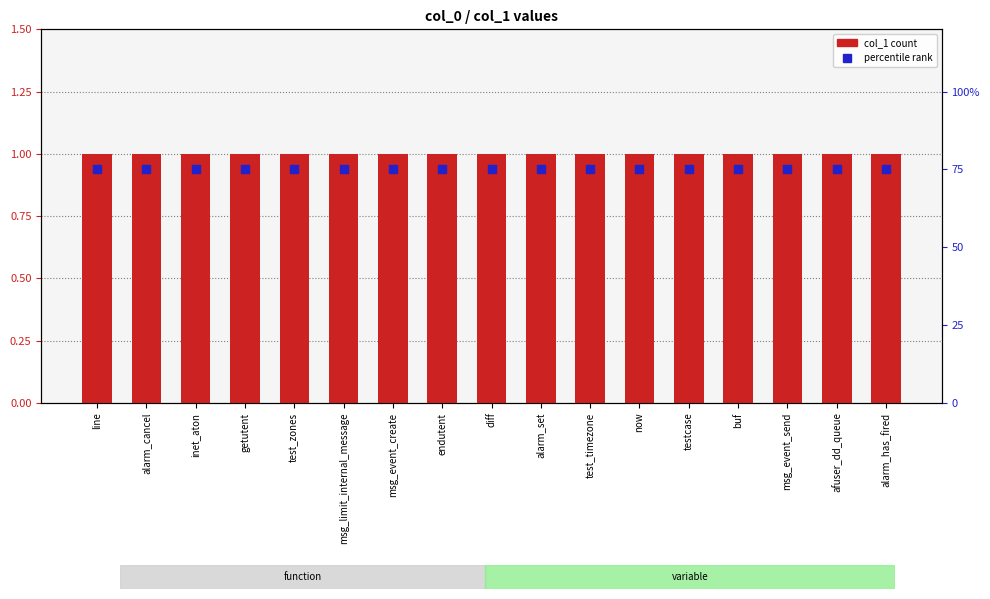

What is the total value across all series at msg_event_create?

76